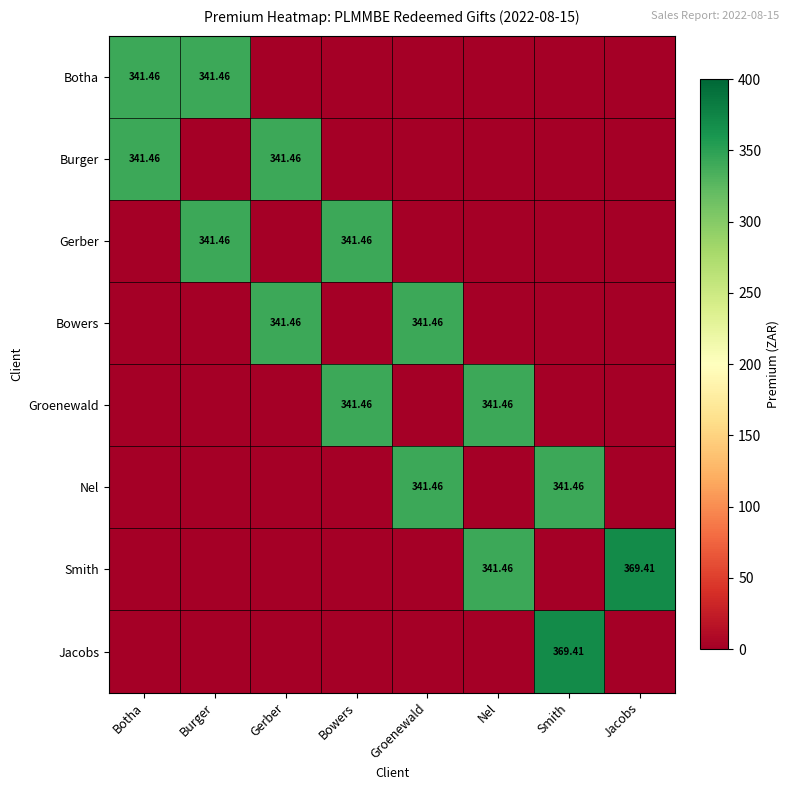

What is the difference between the second highest and minimum values in the Burger series?

341.5